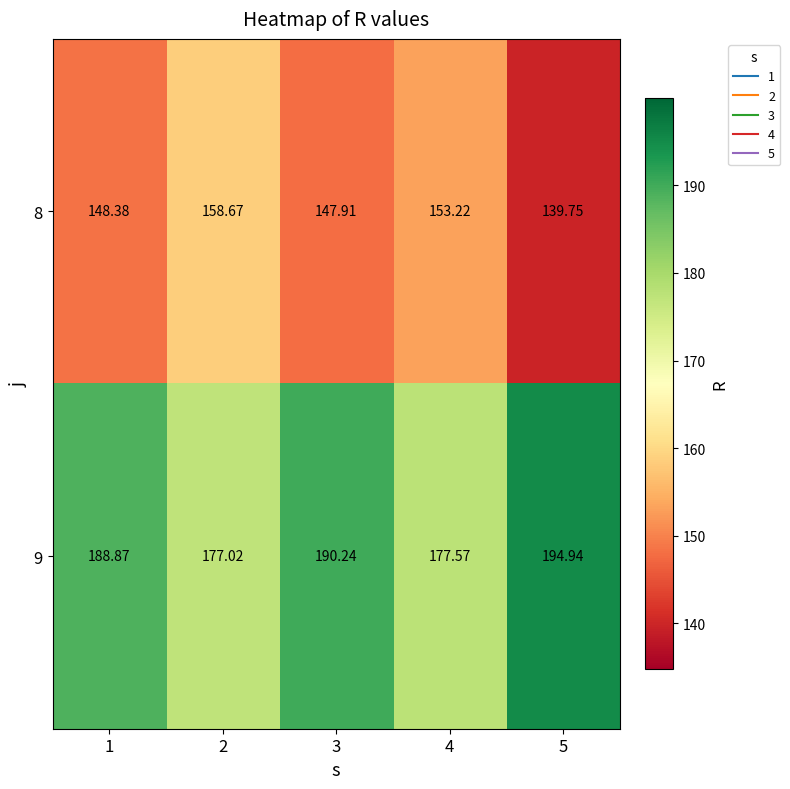

Is the value of 8 at 3 greater than the value of 9 at 1?

No